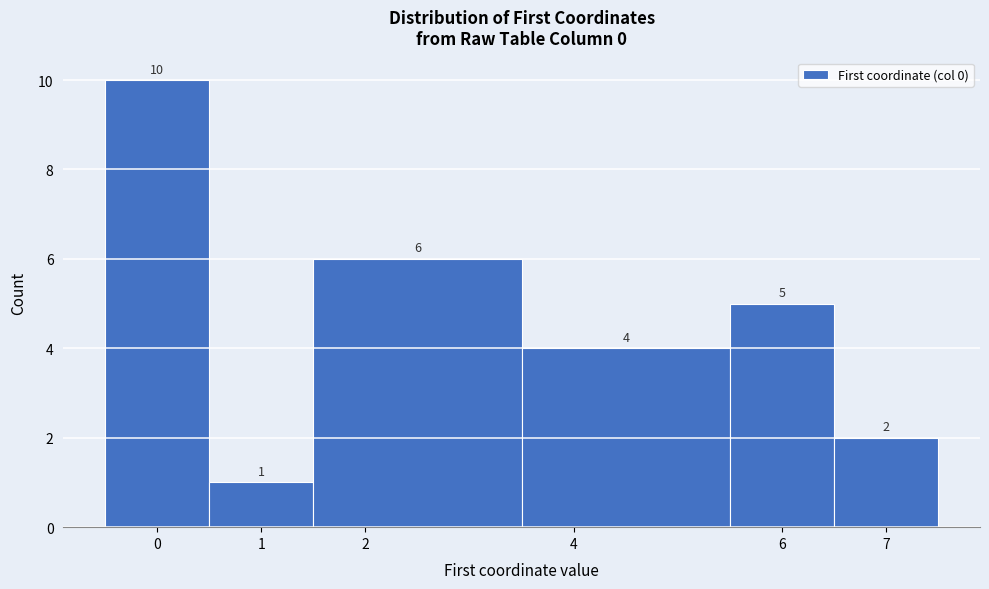

Reading left to right, list every bar in this chart as the range it spans on the x-axis followed by its height.

-0.5 to 0.5: 10
0.5 to 1.5: 1
1.5 to 3.5: 6
3.5 to 5.5: 4
5.5 to 6.5: 5
6.5 to 7.5: 2